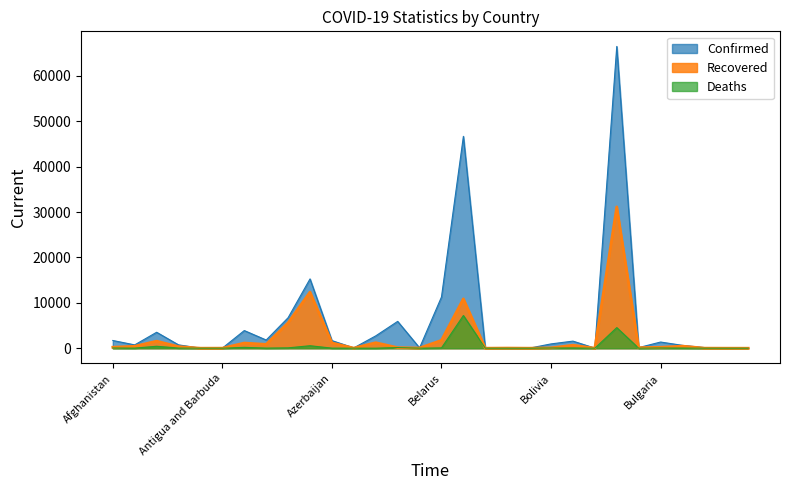

What are all the series names shown in the legend?

Confirmed, Recovered, Deaths